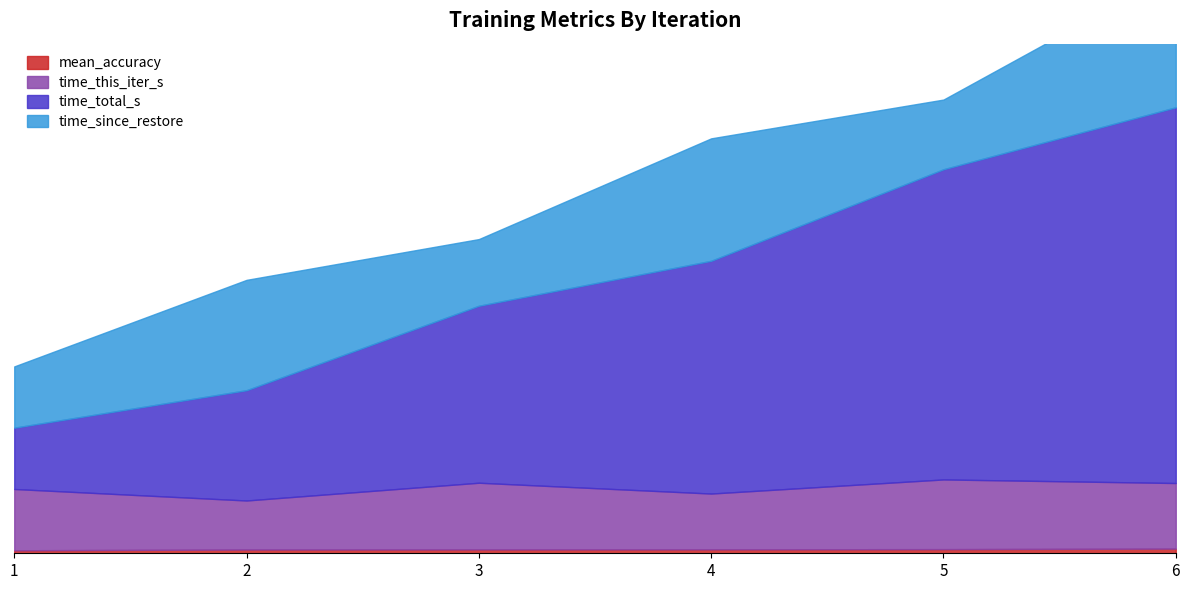

How many lines are shown in the chart?

4